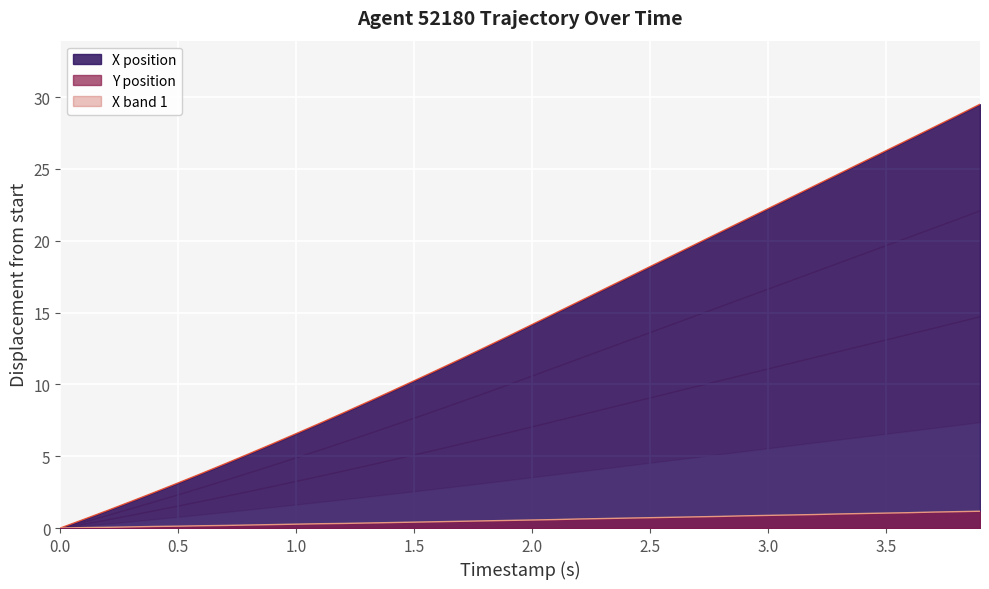

True or false: X position has a value of 6.0 at 3.0.

False